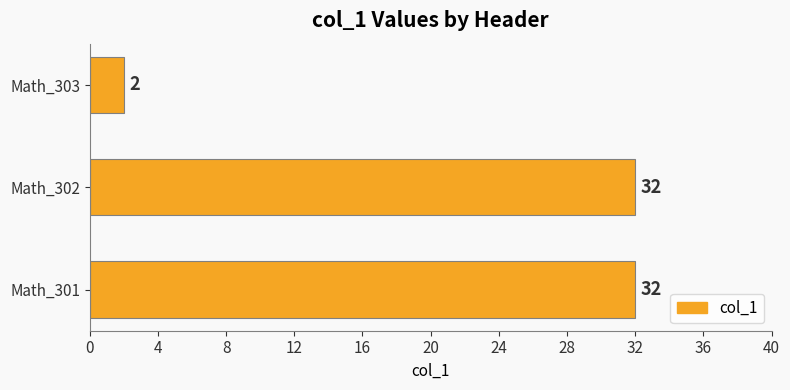

Which label corresponds to the smallest value in the chart?

Math_303